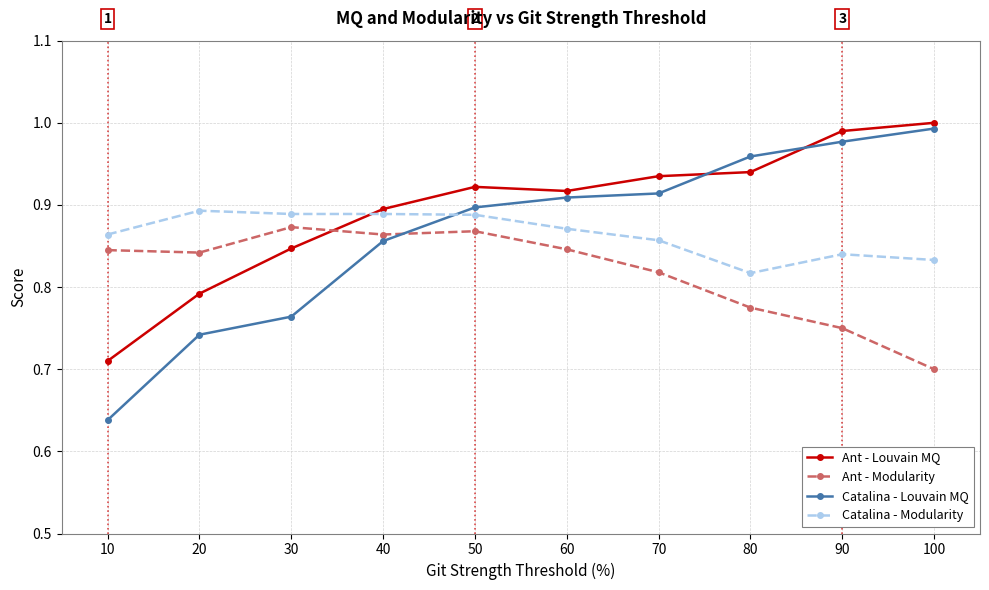

In Ant - Louvain MQ, how many points are higher than both neighbors (excluding endpoints)?

1